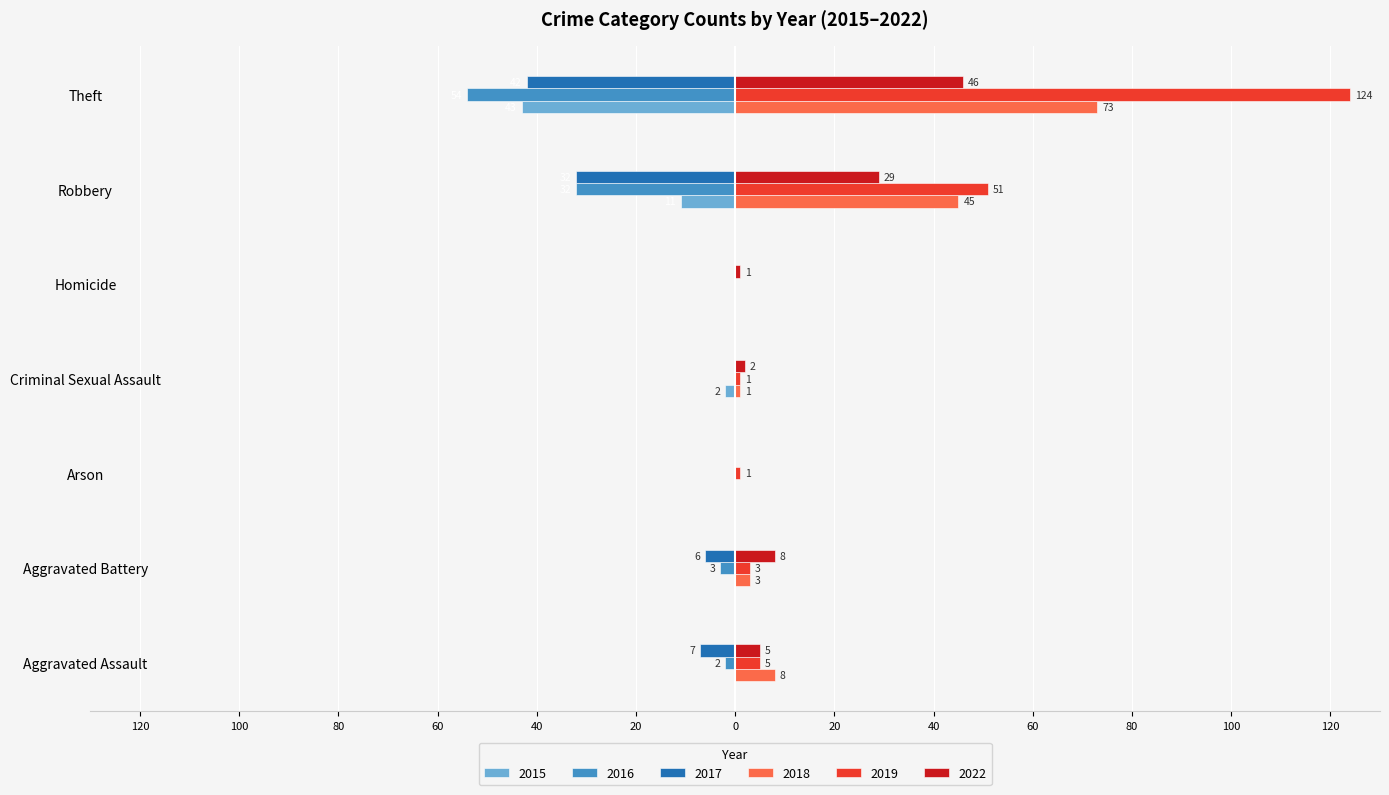

What are all the series names shown in the legend?

2015, 2016, 2017, 2018, 2019, 2022